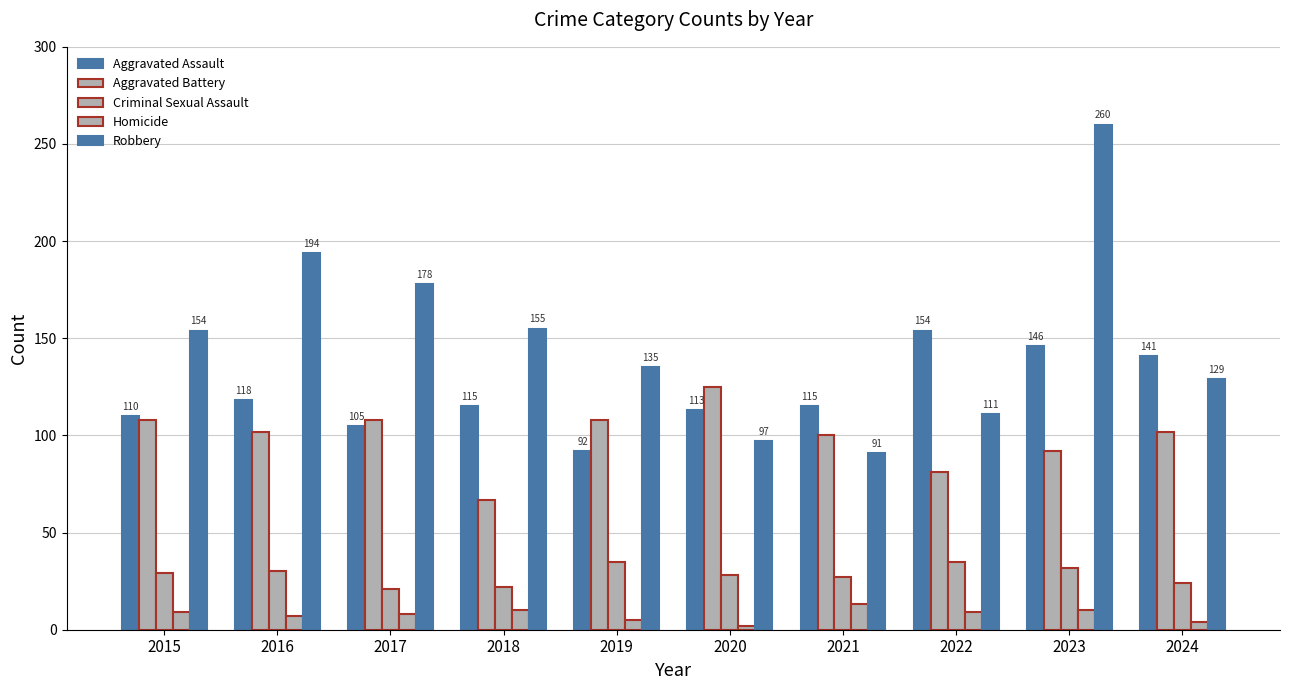

How many bars are there in each group?

5